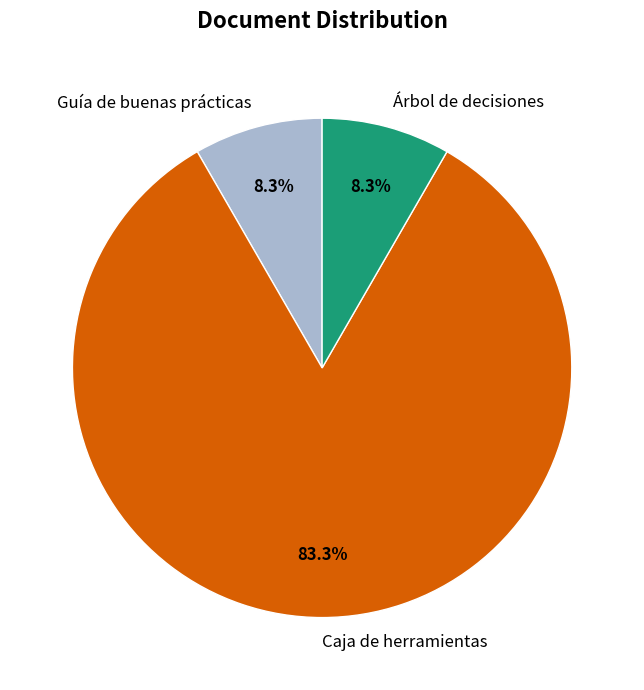

Is there a majority slice in this chart?

Yes